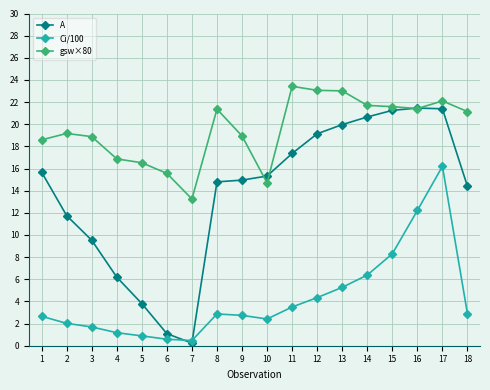

Between 10 and 11, which series saw the biggest shift?

gsw×80